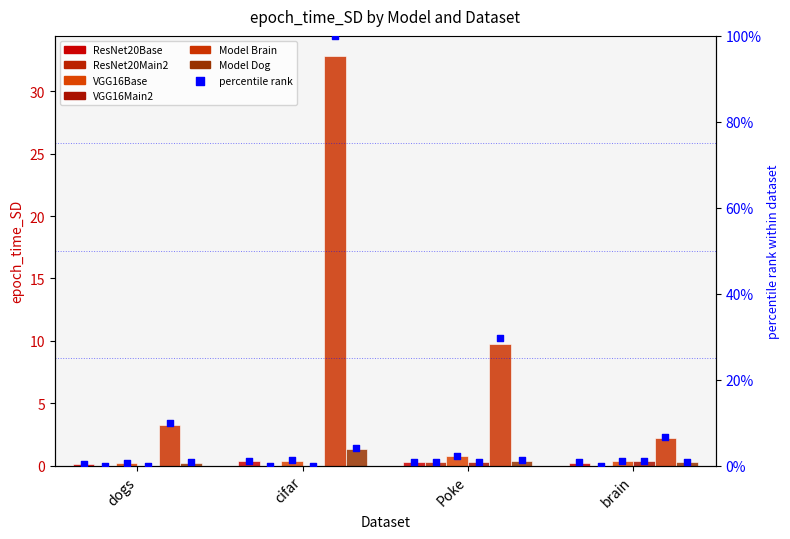

Which series contains the lowest Y value?

ResNet20Main2